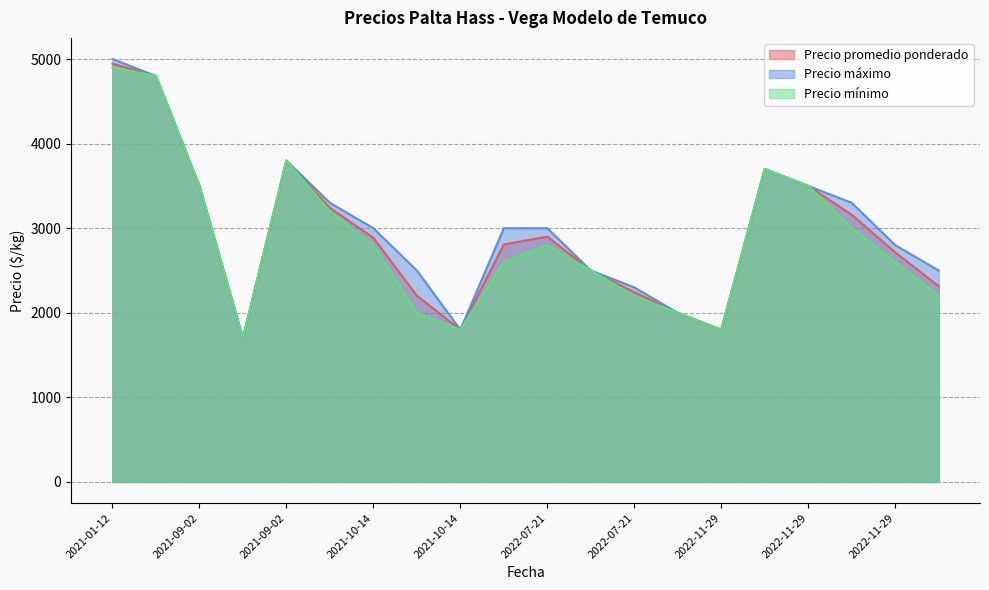

What is the difference between the maximum and minimum values in the Precio mínimo series?

3200